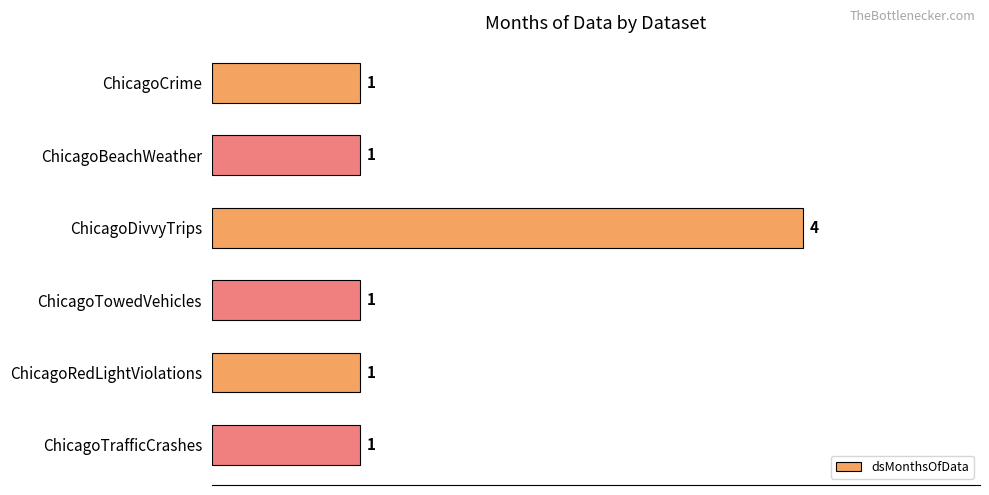

What is the sum of the values at ChicagoDivvyTrips and ChicagoTowedVehicles?

5